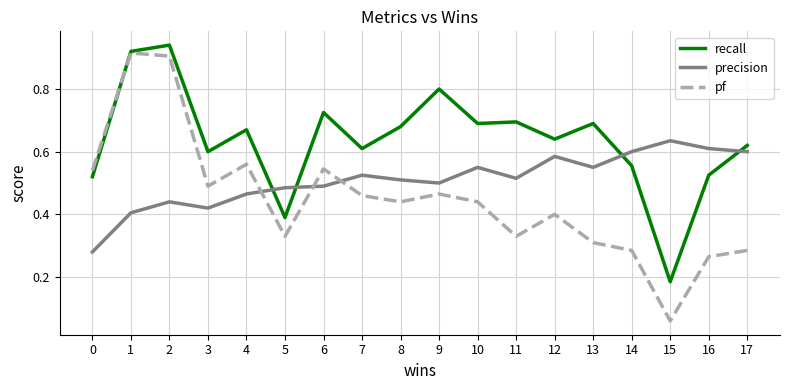

What is the sum of all precision values?

9.2